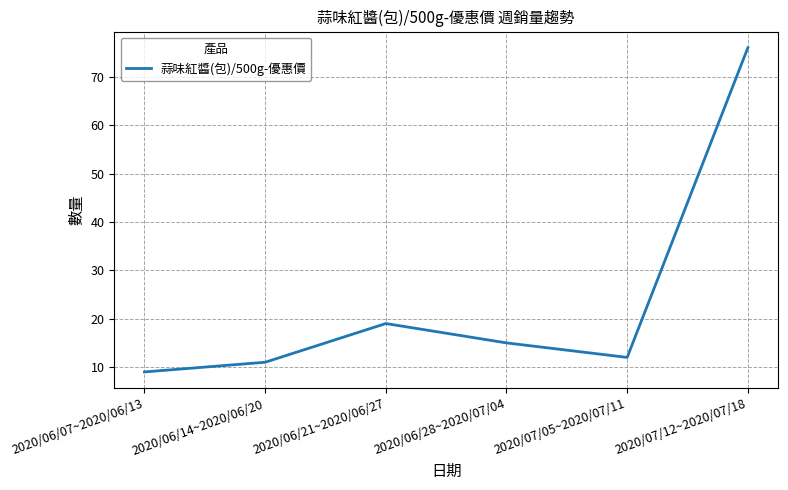

Does the chart display data point markers on the line(s)?

No